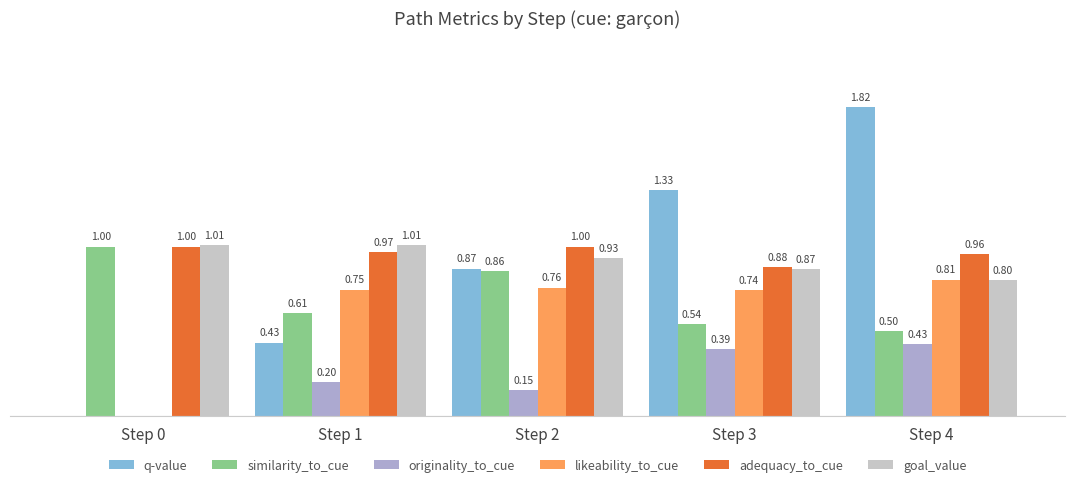

Between Step 0 and Step 2, which series saw the biggest shift?

q-value